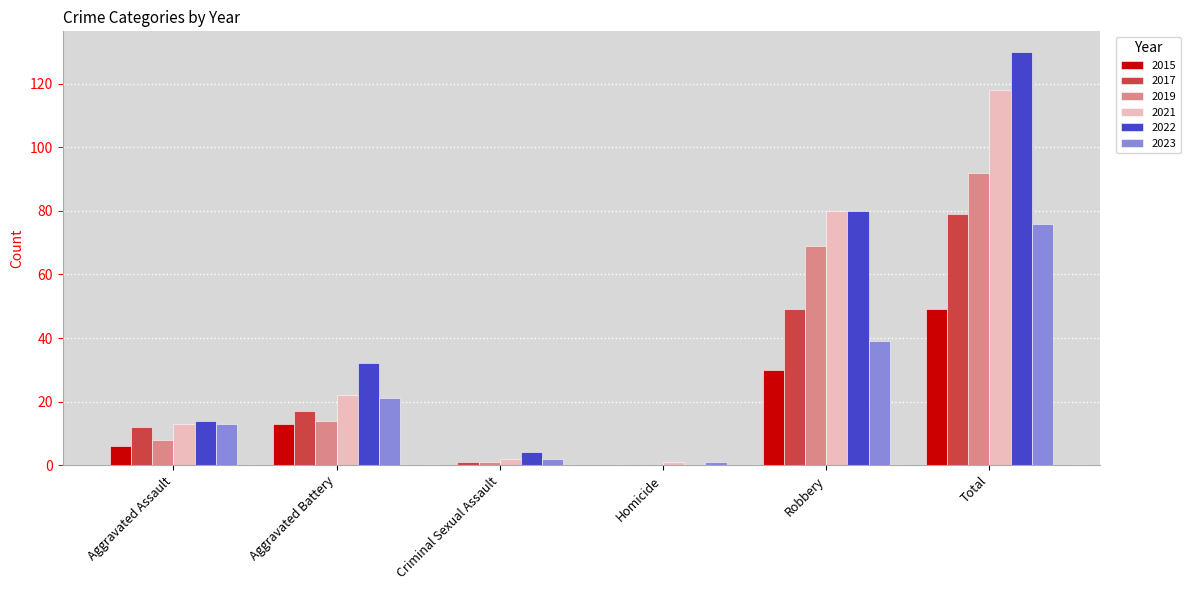

What is the average value of the 2019 series?

31